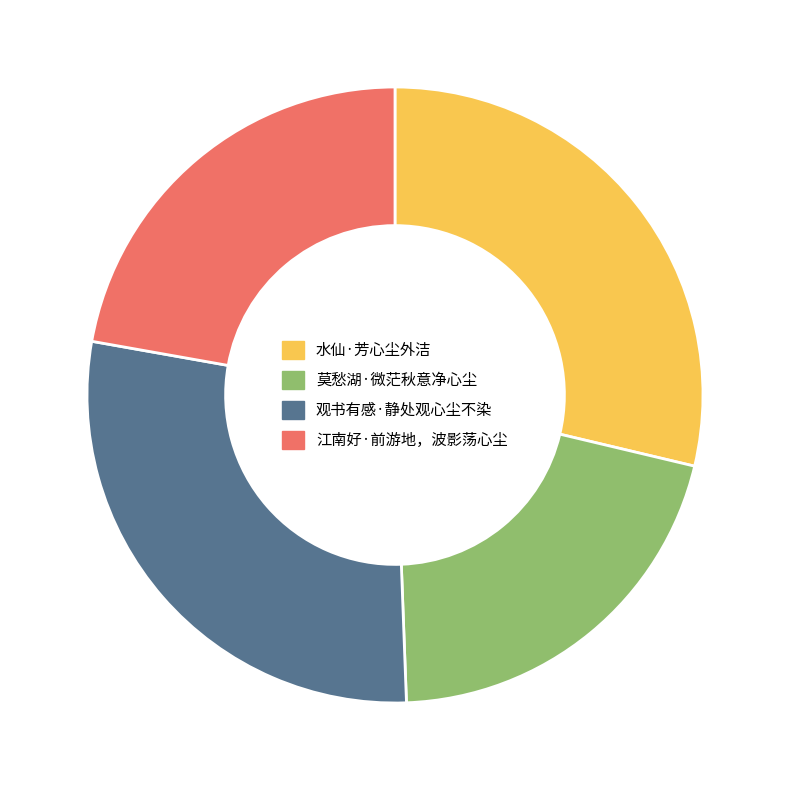

Which slice is the smallest?

莫愁湖·微茫秋意净心尘